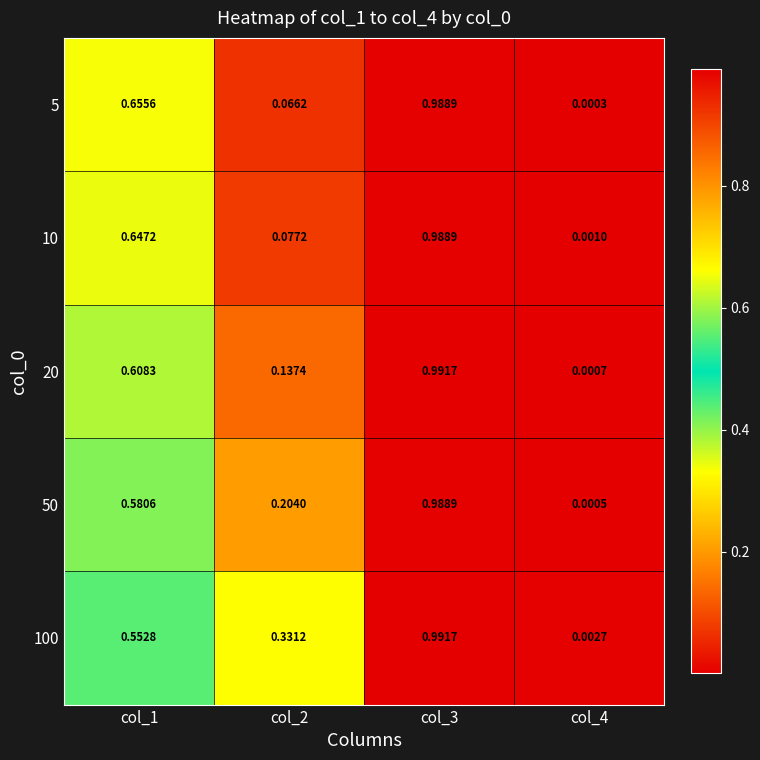

Is the value of 100 at col_4 greater than the value of 5 at col_3?

No